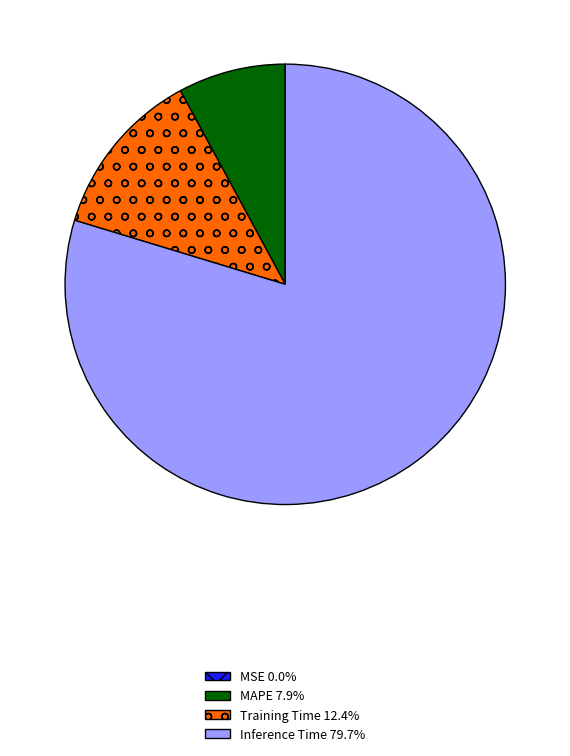

Approximately how many times larger is the value at Inference Time 79.7% compared to MAPE 7.9%?

10.1